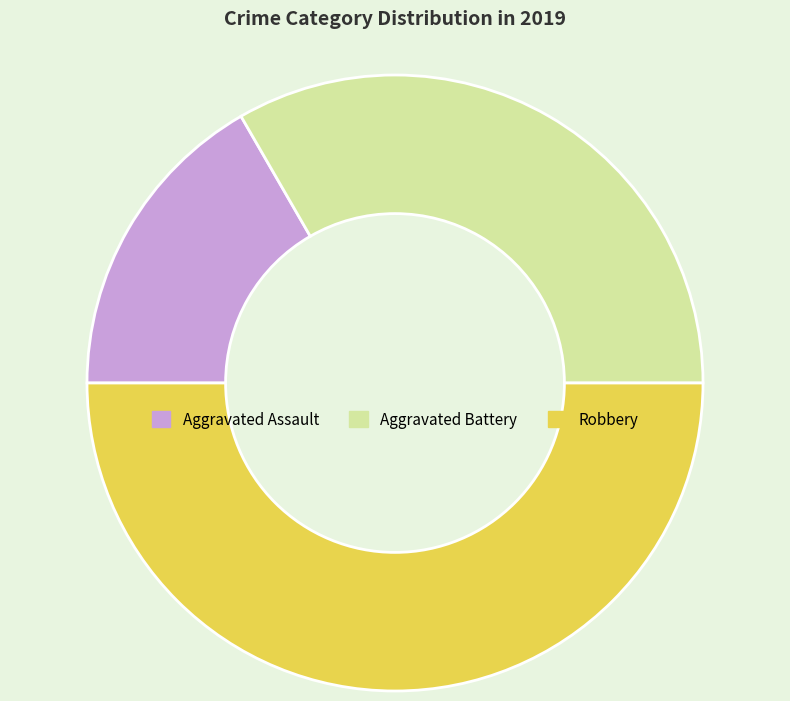

Does Aggravated Battery account for over 50% of the chart?

No